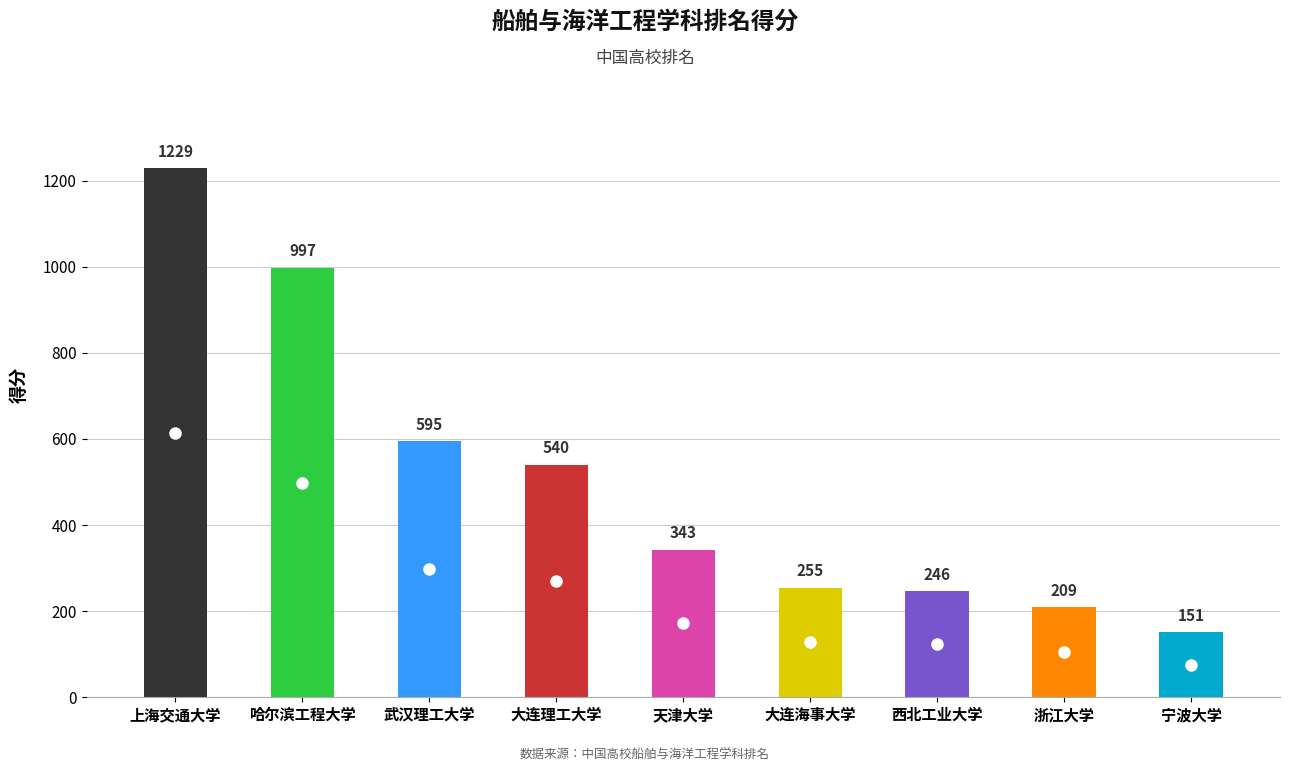

Rank the categories by value from lowest to highest.

宁波大学, 浙江大学, 西北工业大学, 大连海事大学, 天津大学, 大连理工大学, 武汉理工大学, 哈尔滨工程大学, 上海交通大学